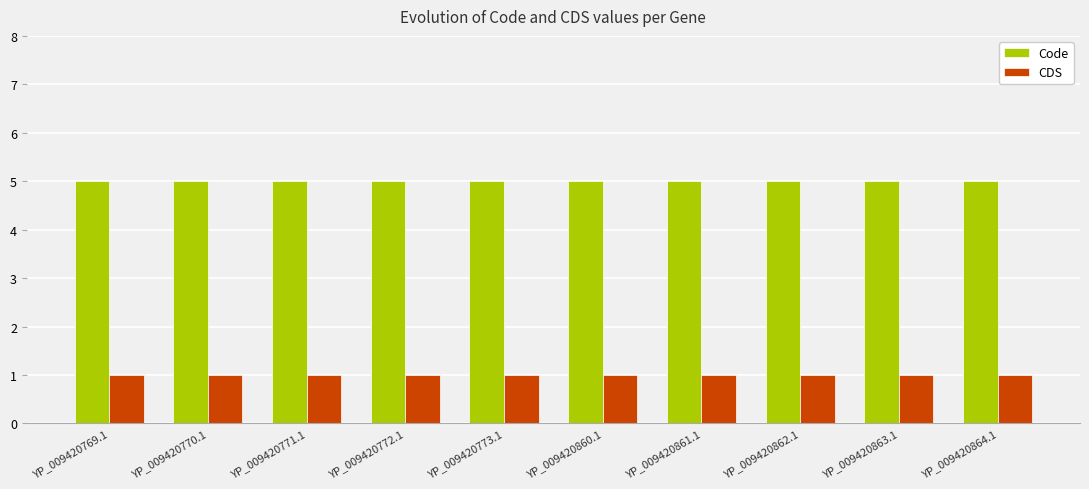

What is the value of the CDS bar at the 8th from the left?

1